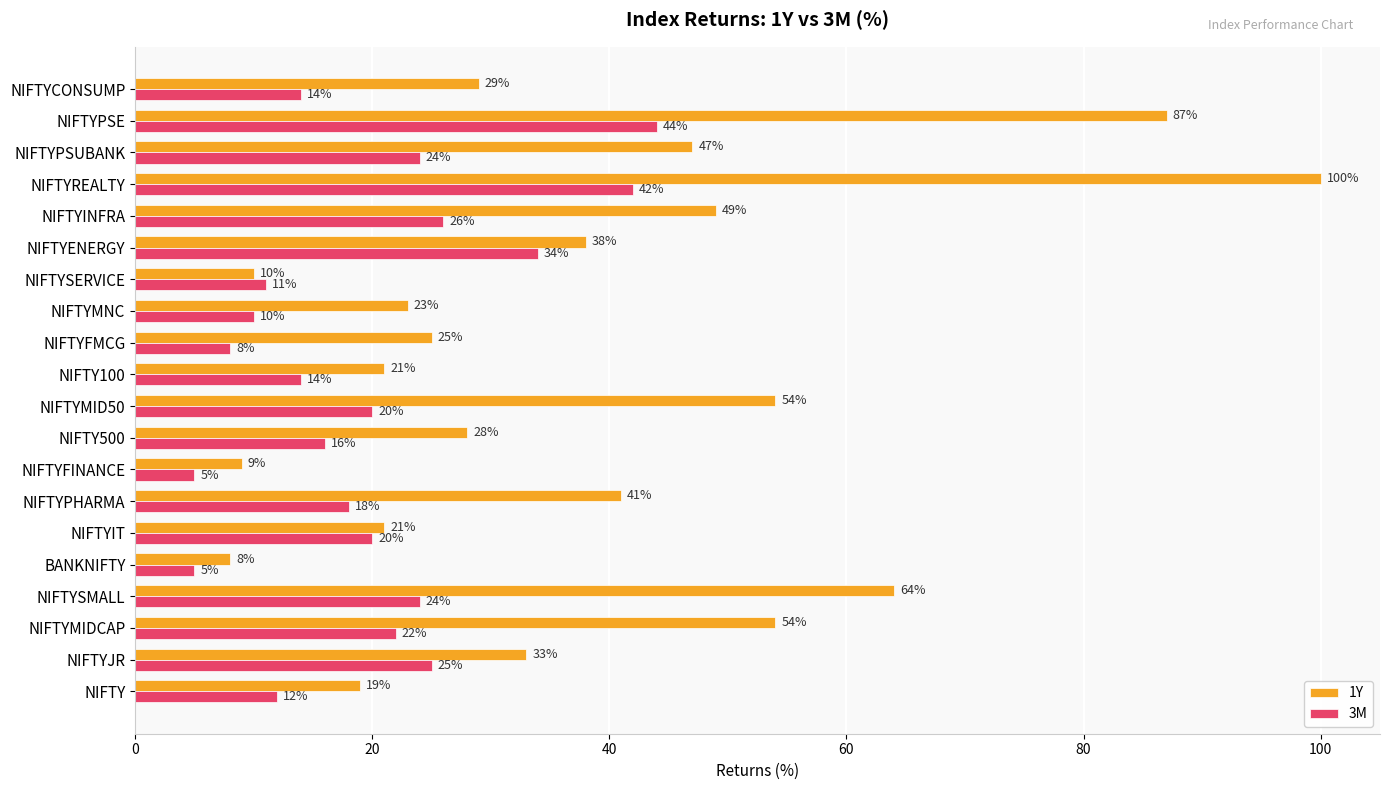

Which series has the widest spread of values?

1Y